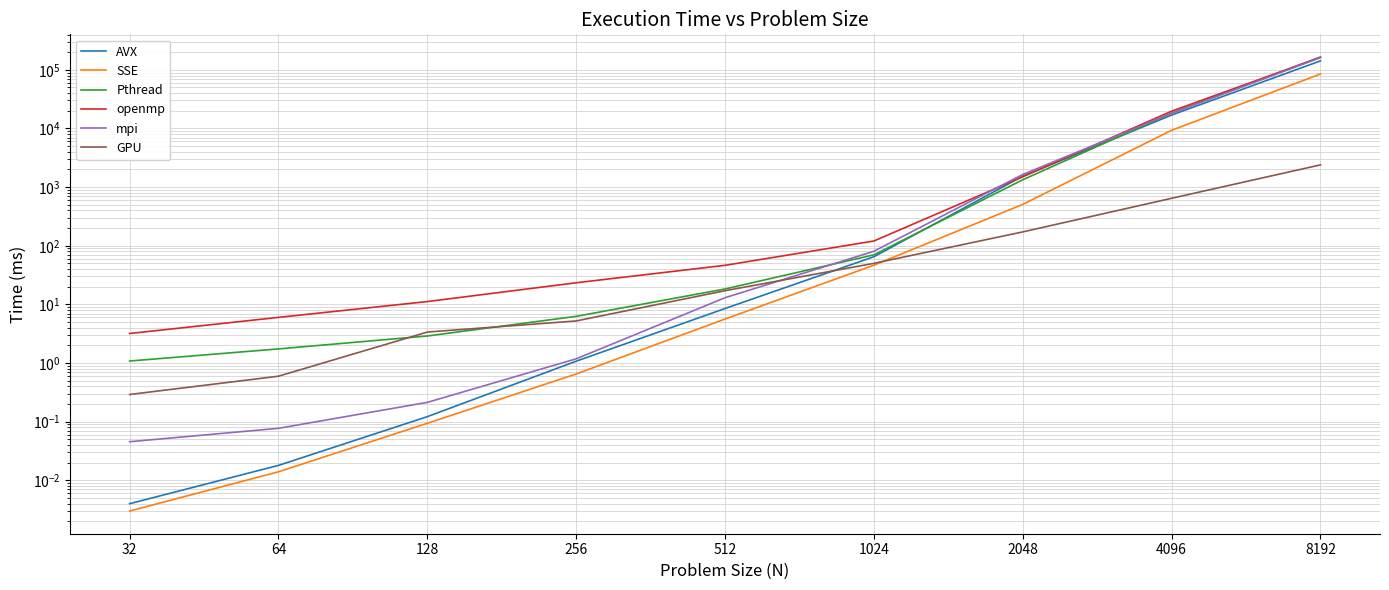

How many lines are shown in the chart?

6